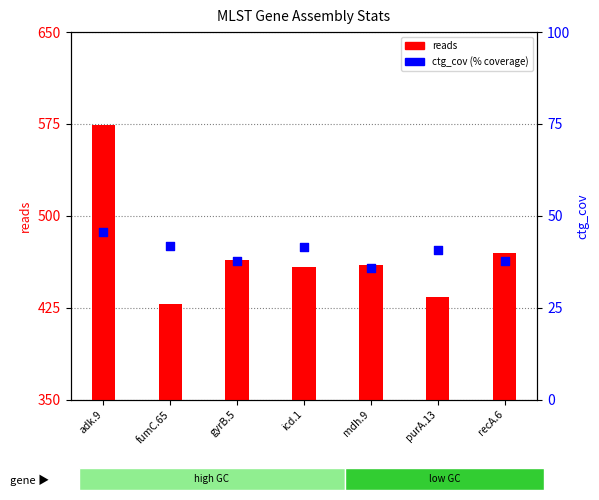

Which series contains the lowest Y value?

ctg_cov (% coverage)